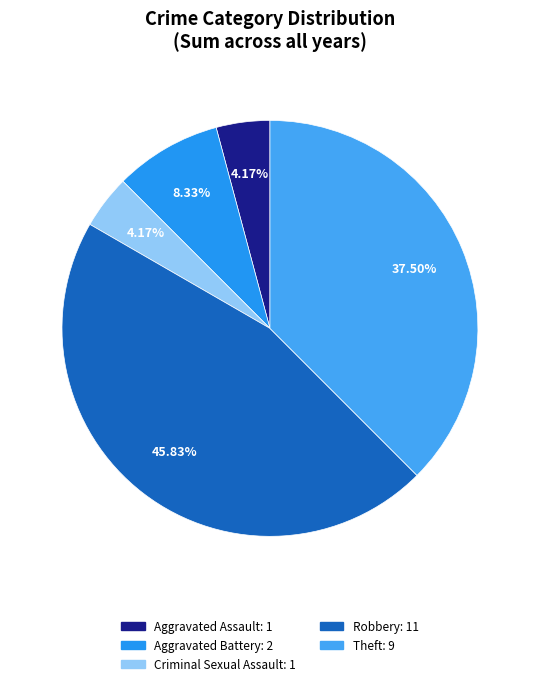

To the nearest percent, what is the average slice percentage?

20%